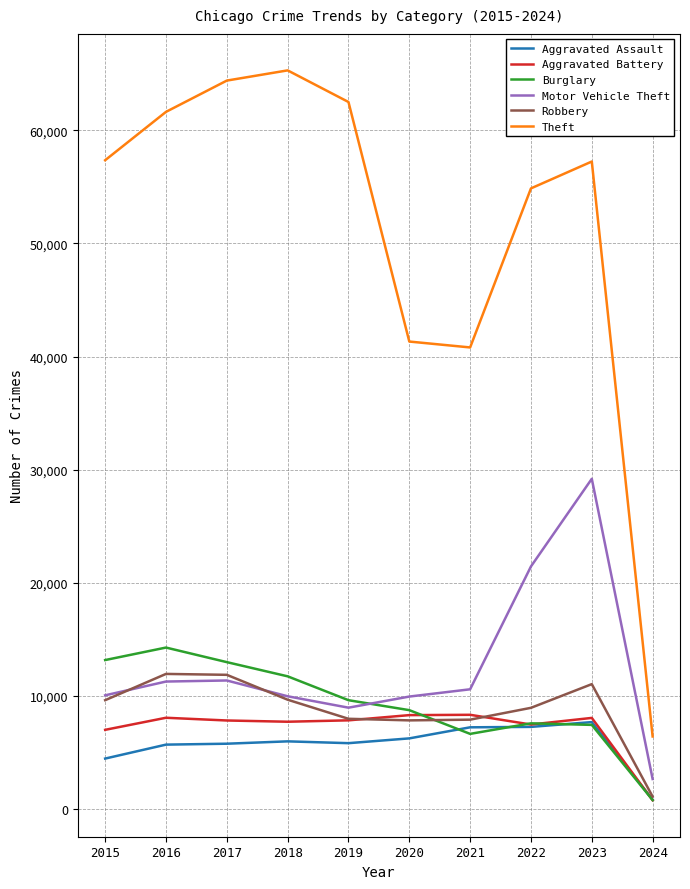

What is the total value across all series at 2024?

12685